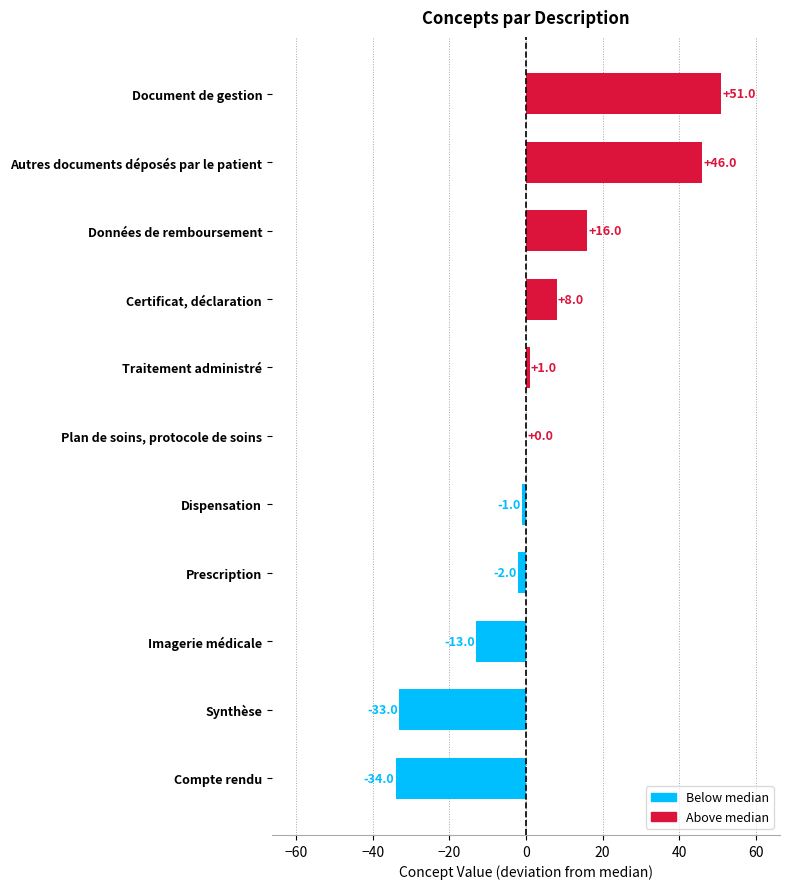

What is the maximum value shown in the chart?

51